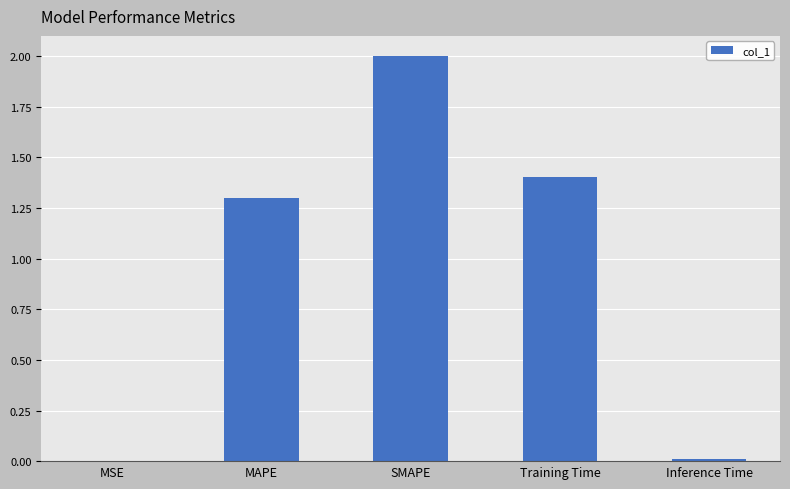

At which label does the data first exceed 1?

MAPE